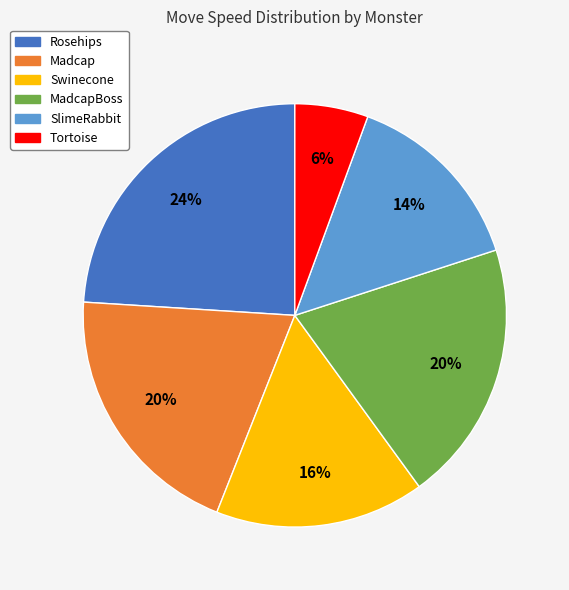

To the nearest percent, what is the difference between the largest and smallest slice percentages?

18%